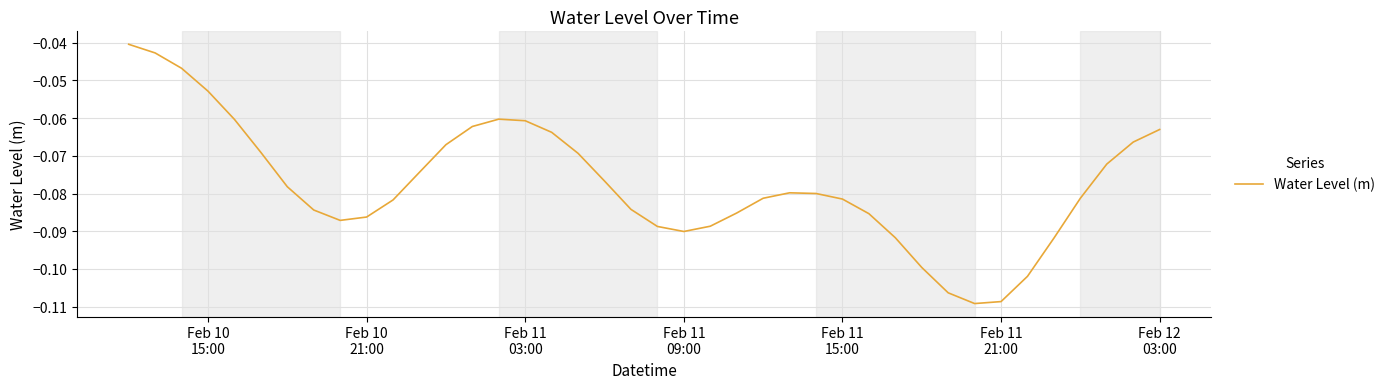

What is the average value?

-0.1